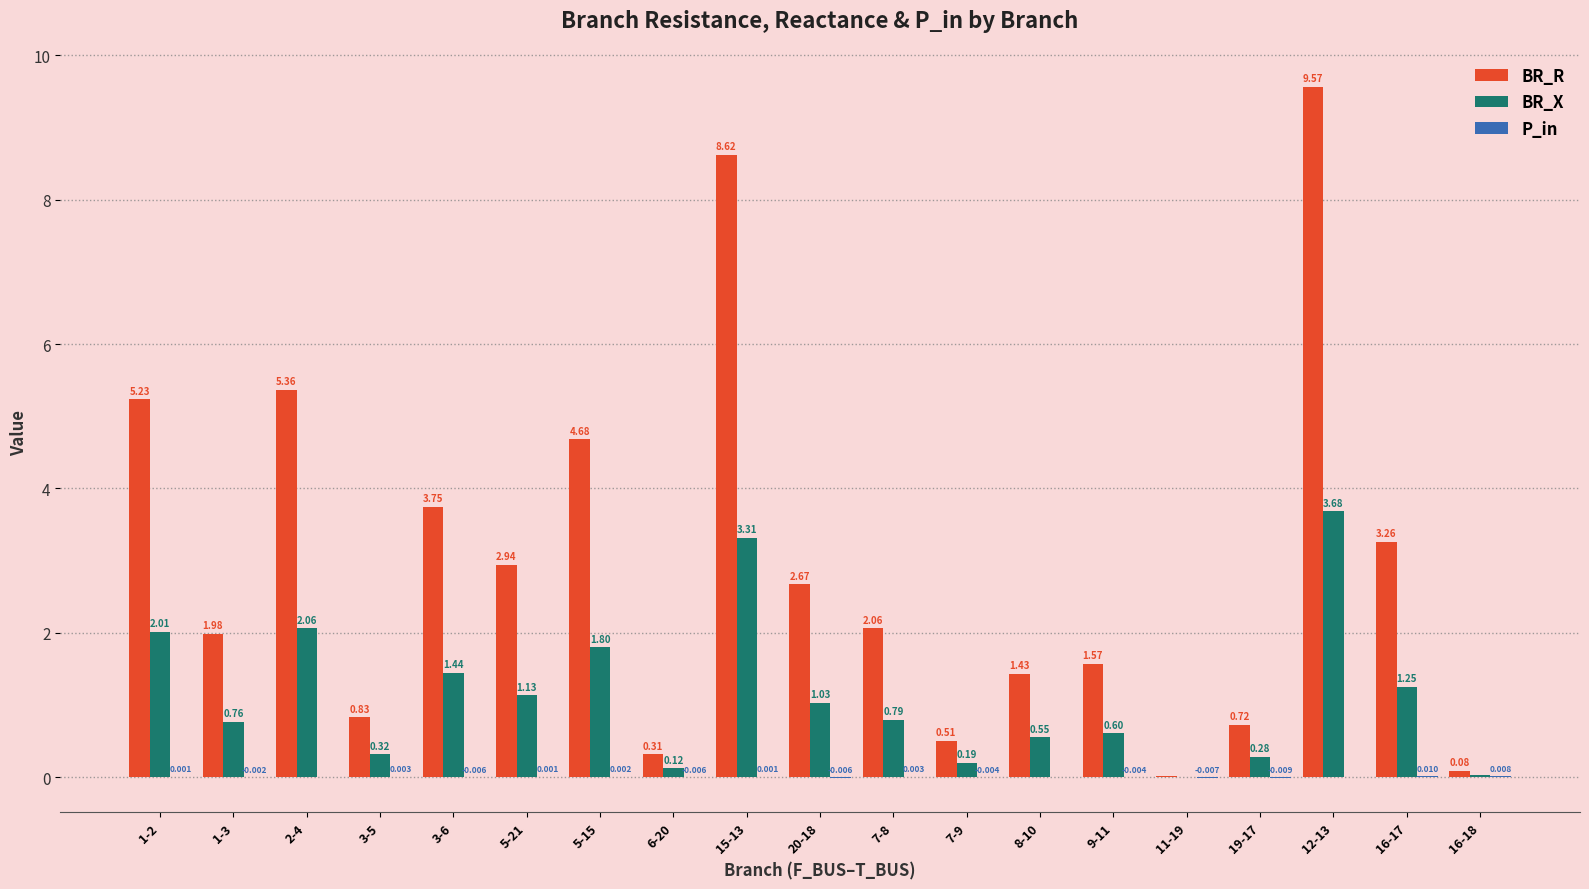

Between 19-17 and 12-13, which series saw the biggest shift?

BR_R